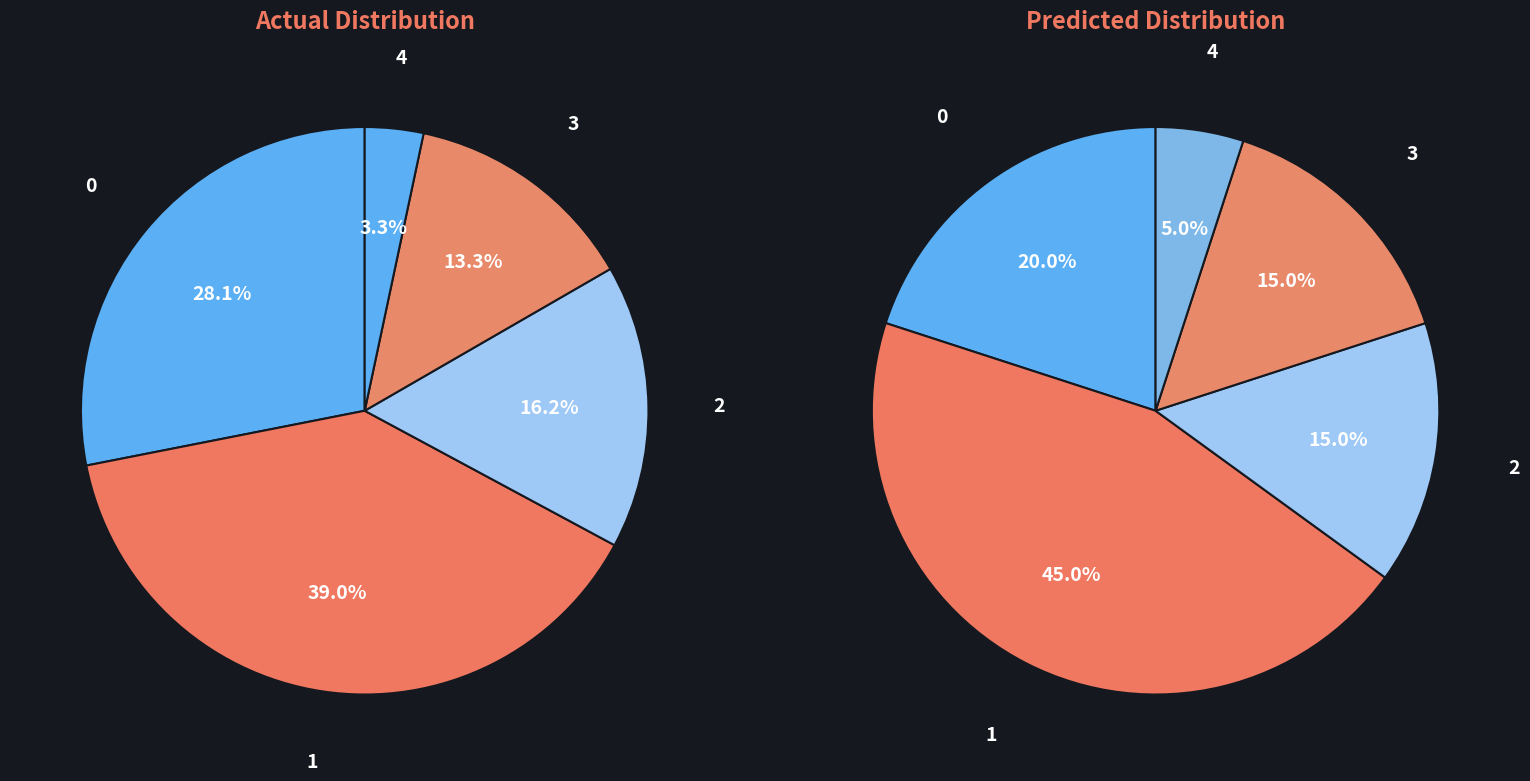

Which has a higher value, 3 or 2?

3